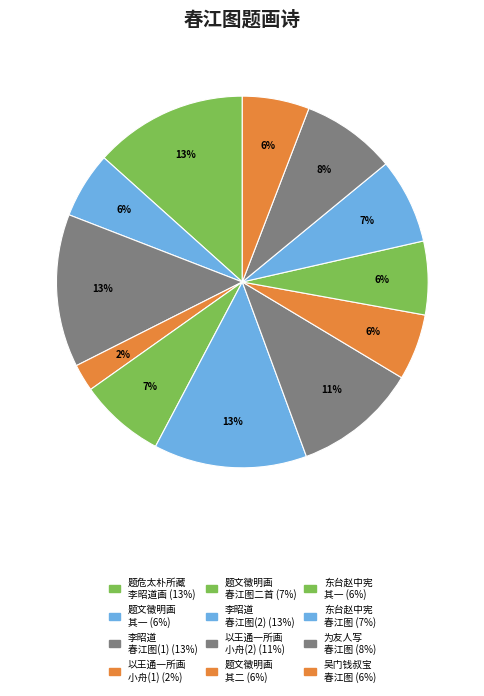

How many slices are in this pie chart?

12